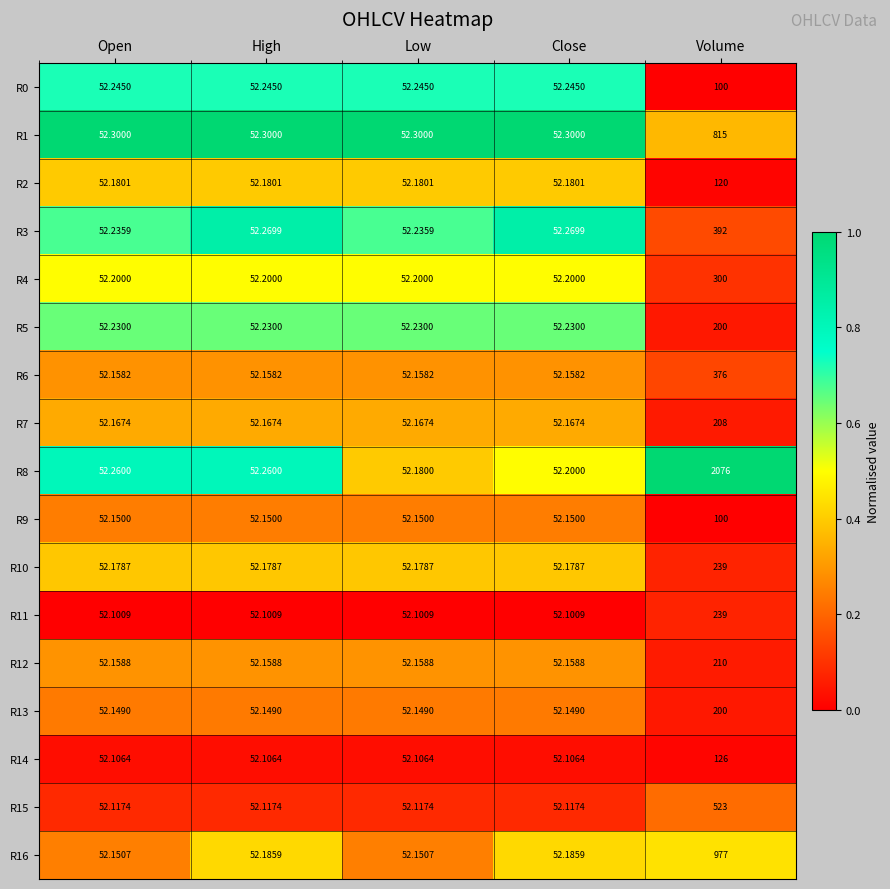

Is the value of R13 at High greater than the value of R15 at Volume?

No